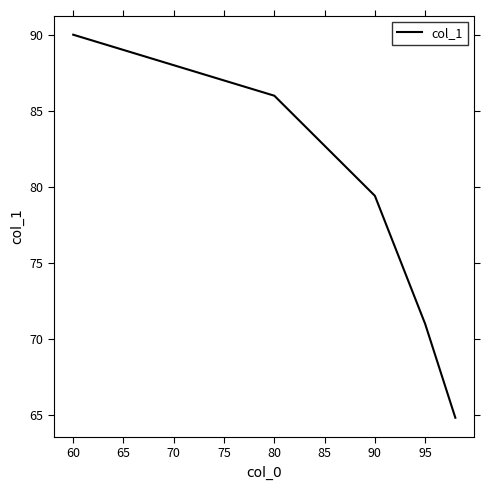

Is this an area chart (filled region under the line)?

No